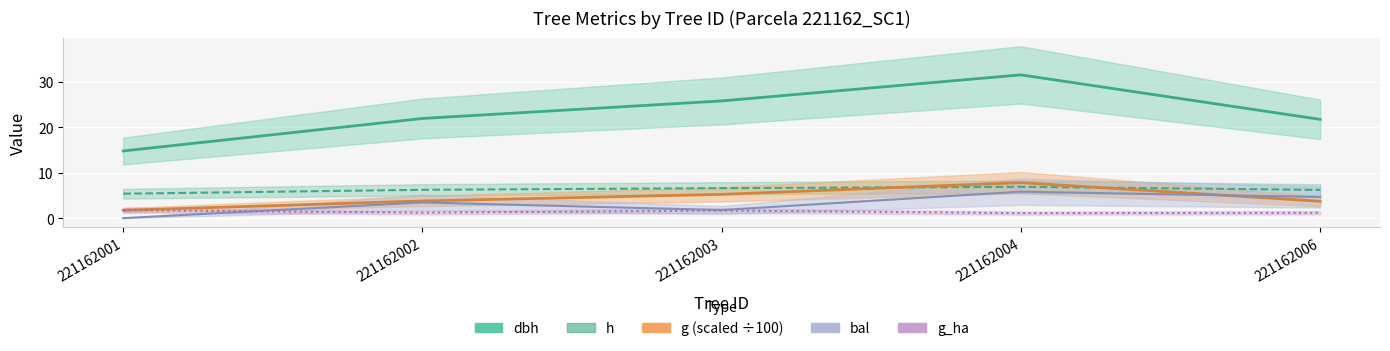

What are all the series names shown in the legend?

dbh, h, g, bal, g_ha